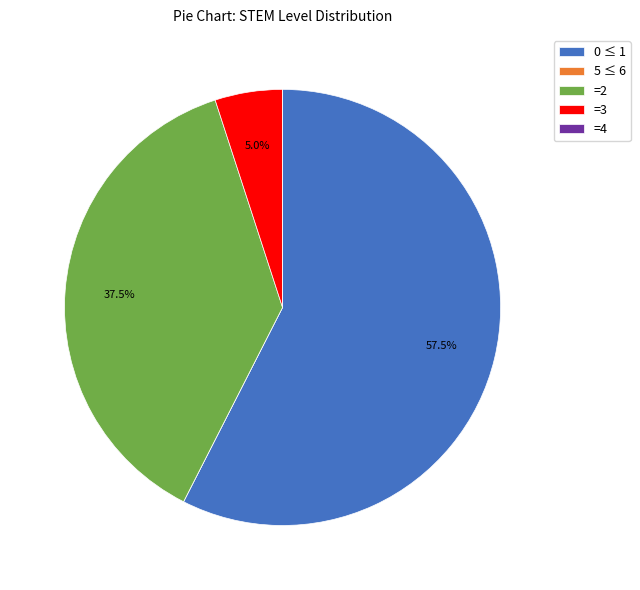

Is there any slice that represents more than half of the pie?

Yes